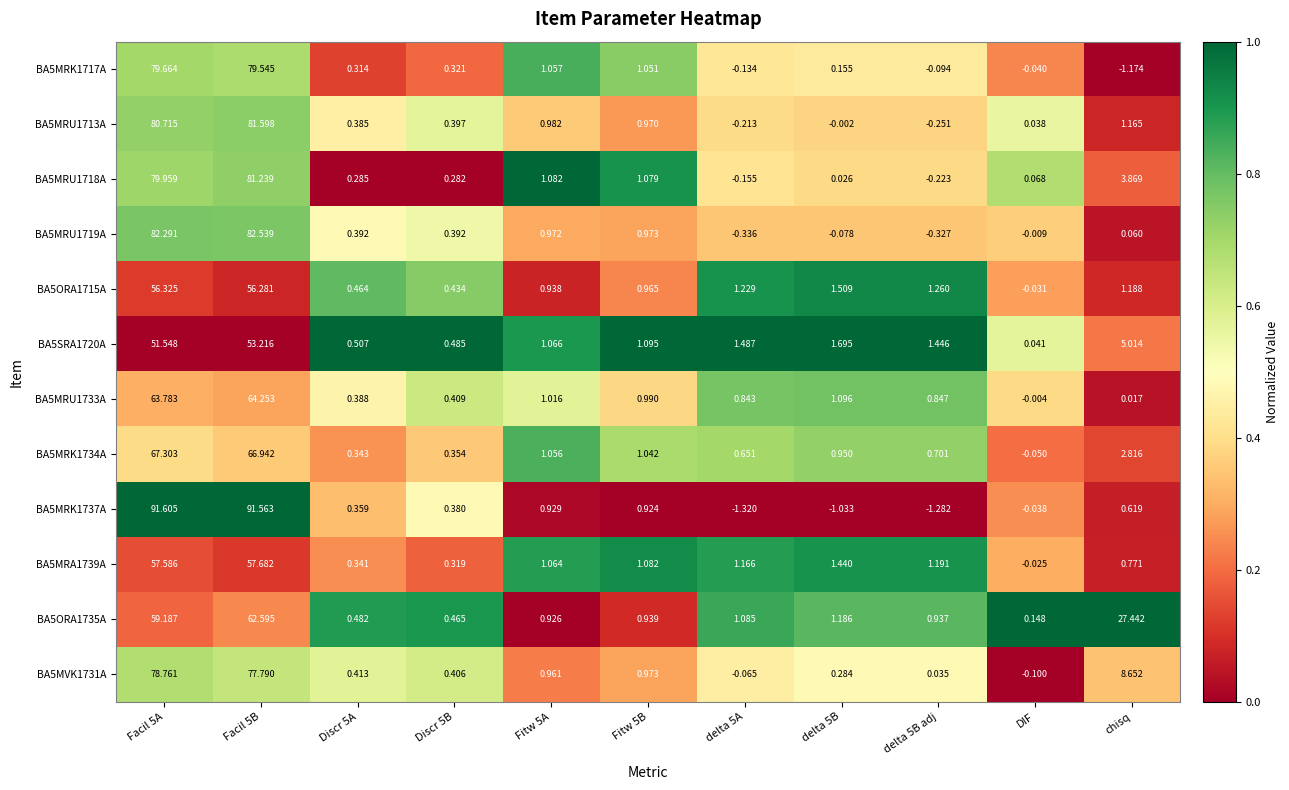

Which series has the widest spread of values?

BA5MRK1737A